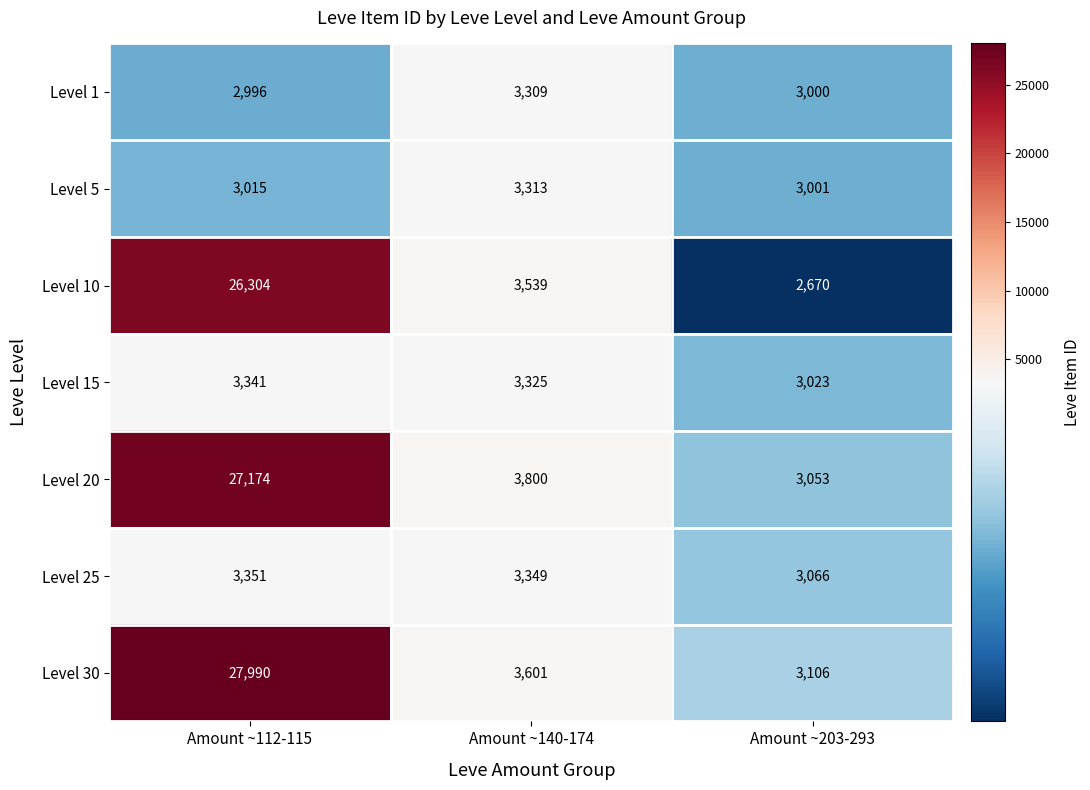

What is the average value of the Level 10 series?

10838